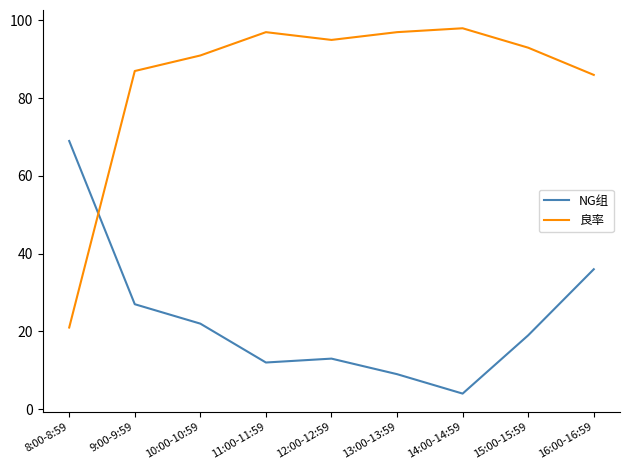

Reading left to right, what are all the values shown in this chart?

NG组: 8:00-8:59=69	9:00-9:59=27	10:00-10:59=22	11:00-11:59=12	12:00-12:59=13	13:00-13:59=9	14:00-14:59=4	15:00-15:59=19	16:00-16:59=36
良率: 8:00-8:59=21	9:00-9:59=87	10:00-10:59=91	11:00-11:59=97	12:00-12:59=95	13:00-13:59=97	14:00-14:59=98	15:00-15:59=93	16:00-16:59=86